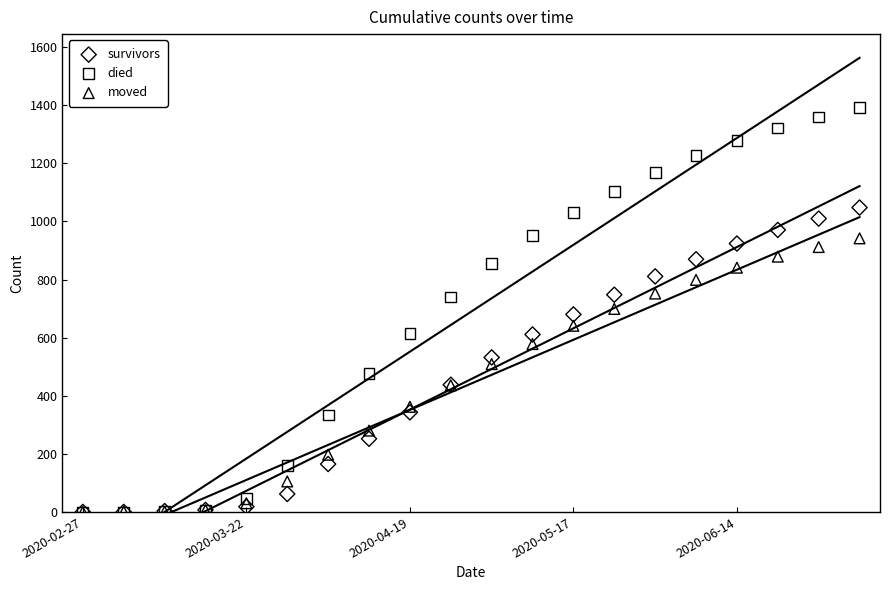

What are all the series names shown in the legend?

survivors, died, moved